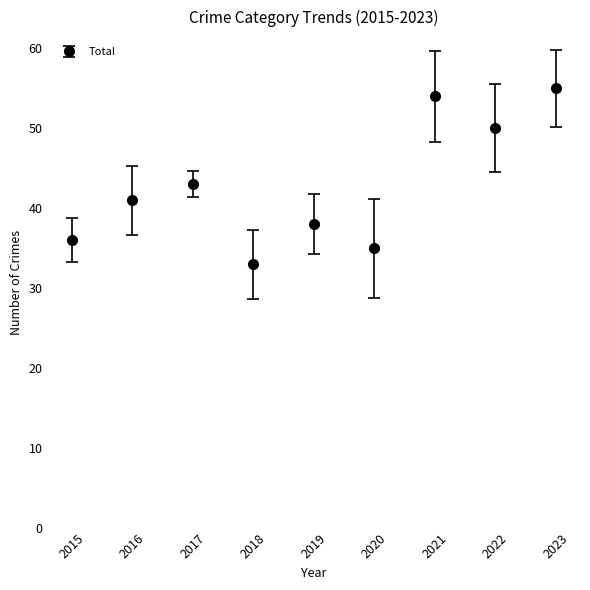

Count the number of categories in the chart.

9